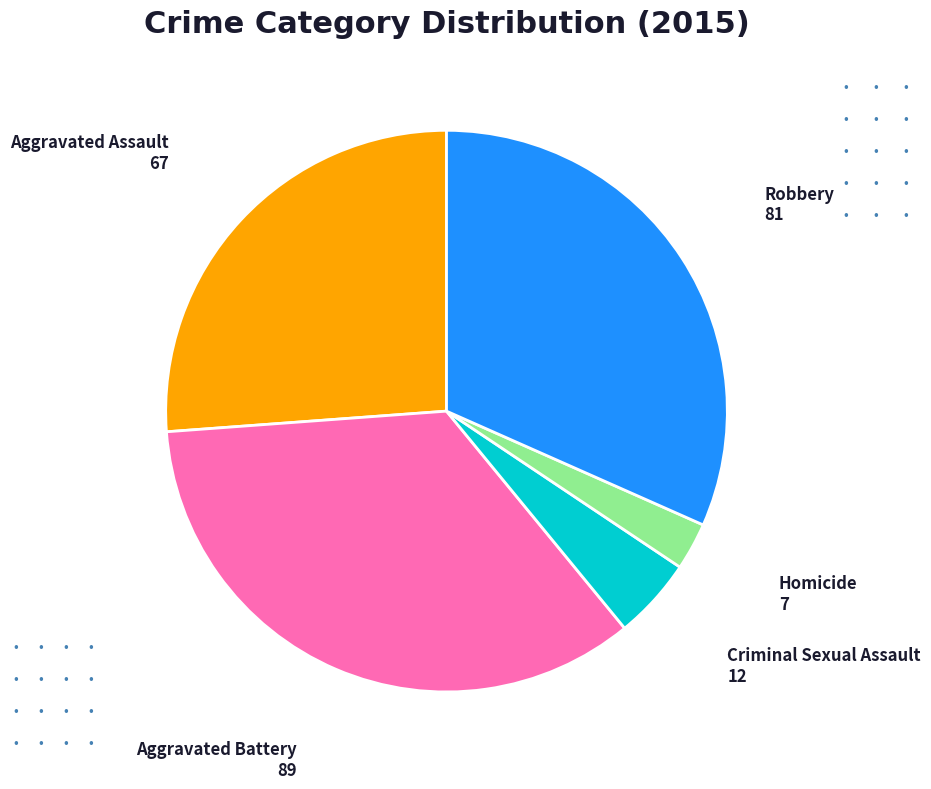

Approximately how many times larger is the value at Criminal Sexual Assault compared to Homicide?

1.7